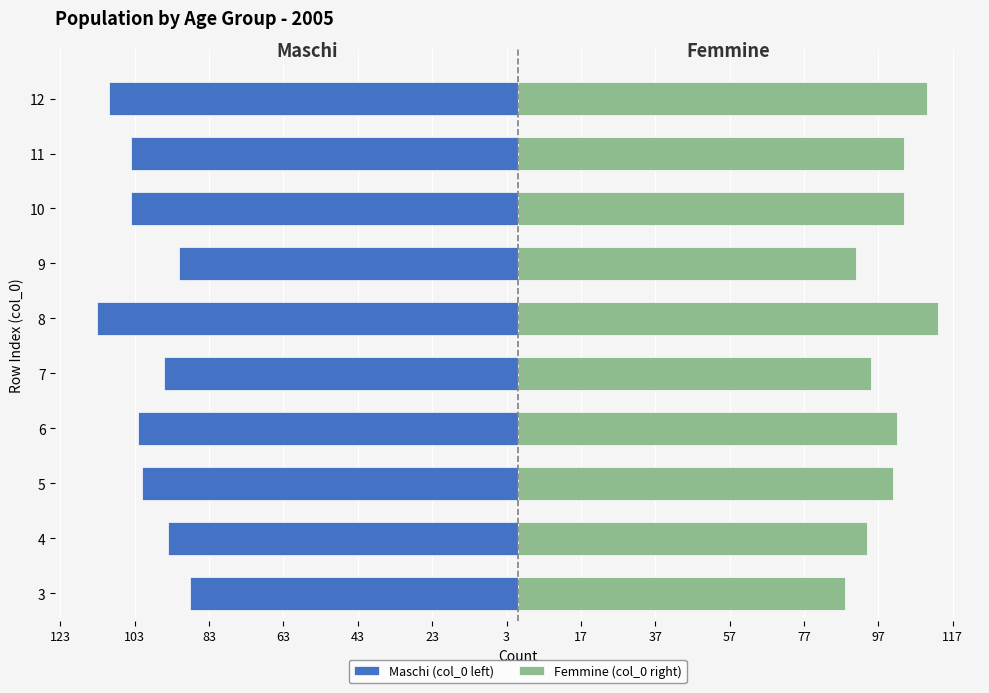

The Maschi (col_0 left) series shows -154 at 3. True or false?

False